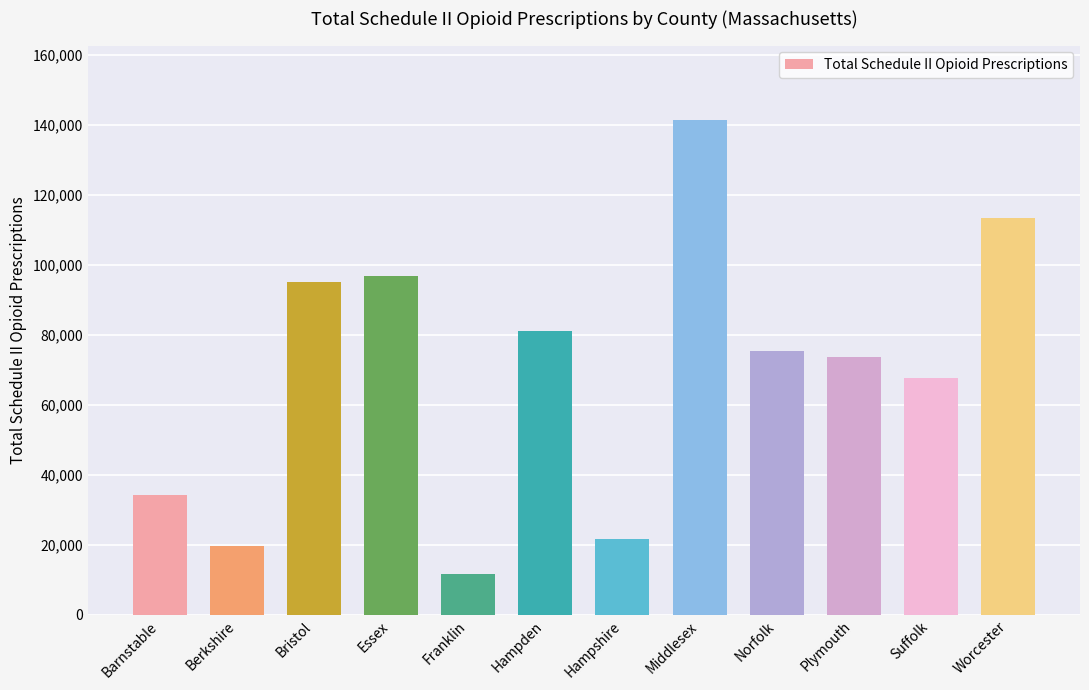

What is the average value?

69347